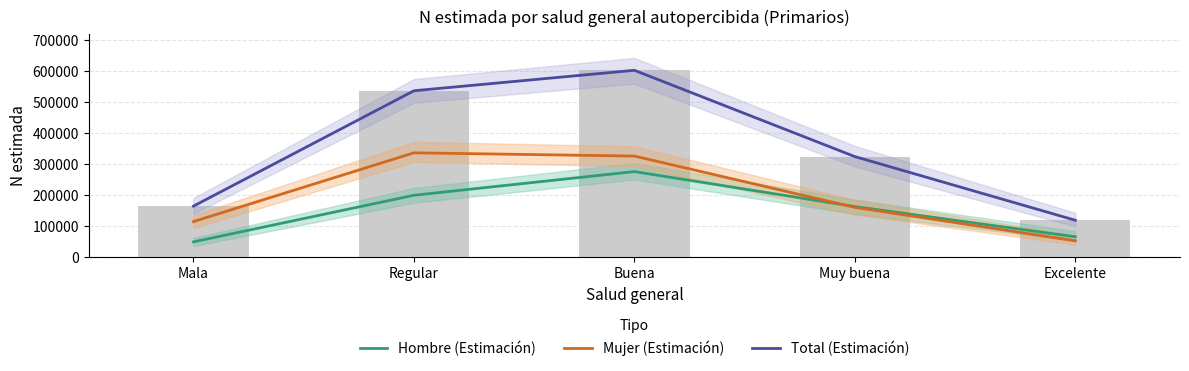

How many data points in Mujer (Estimación) are above 160686?

2